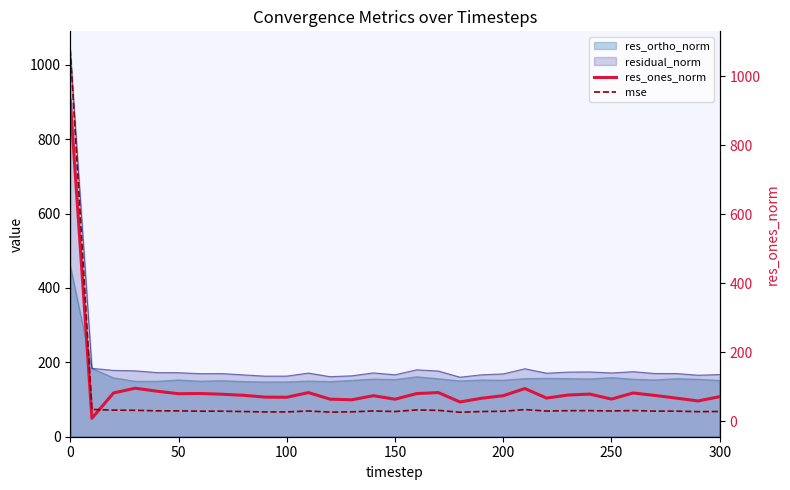

What is the value of the res_ones_norm point at the 27th from the left?

81.6